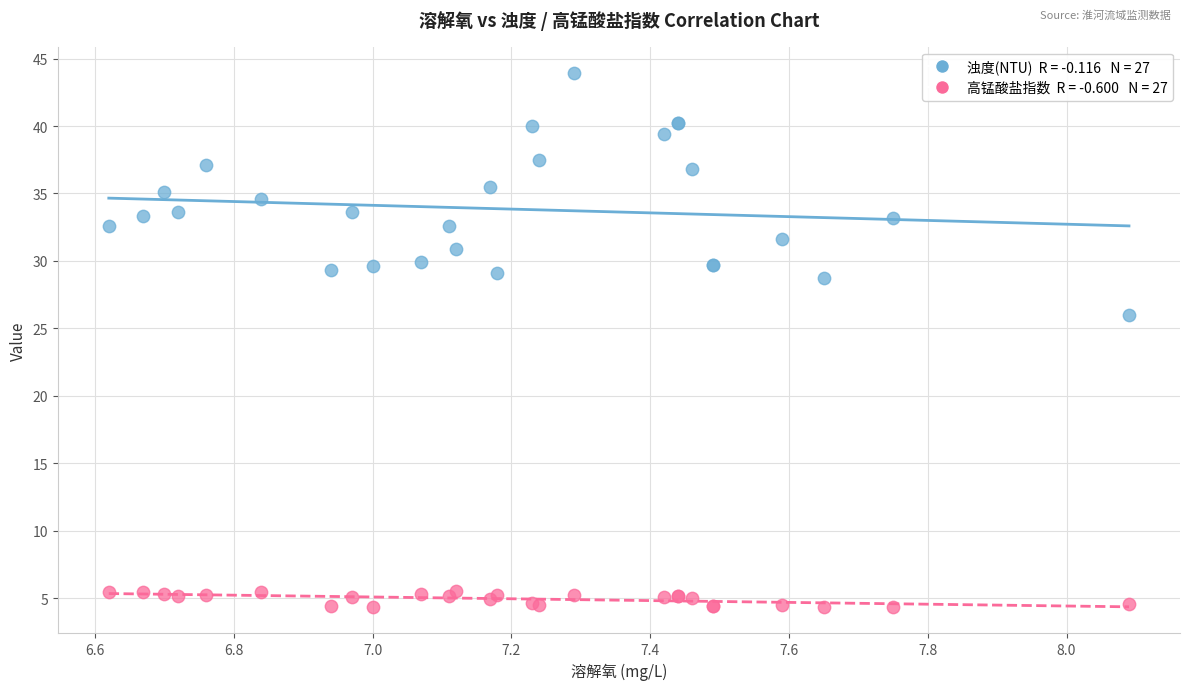

Across all series, what Y value is closest to 24?

26.0